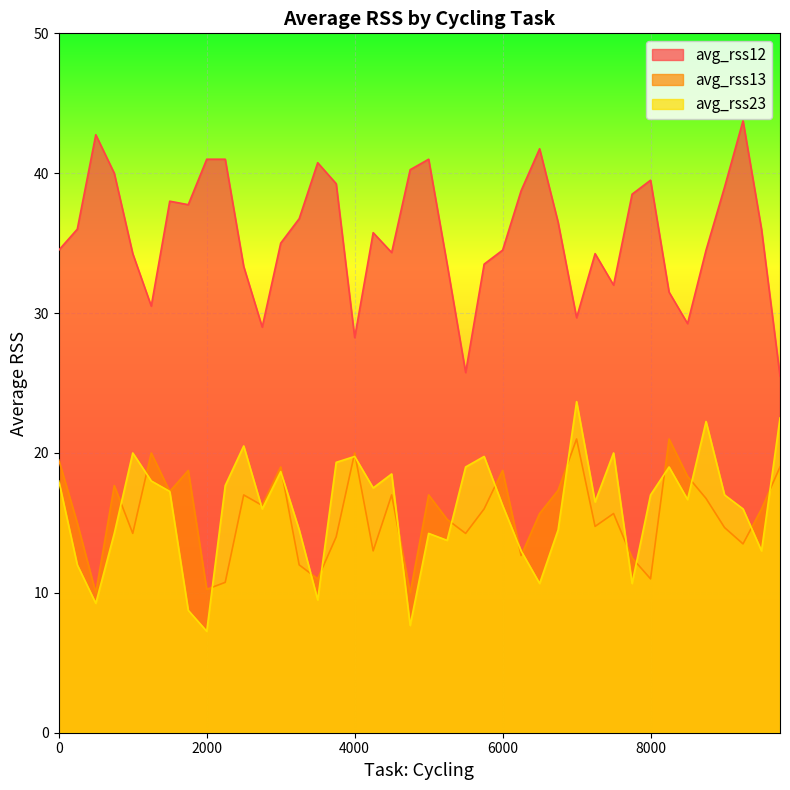

True or false: avg_rss23 and avg_rss12 cross at least once.

False